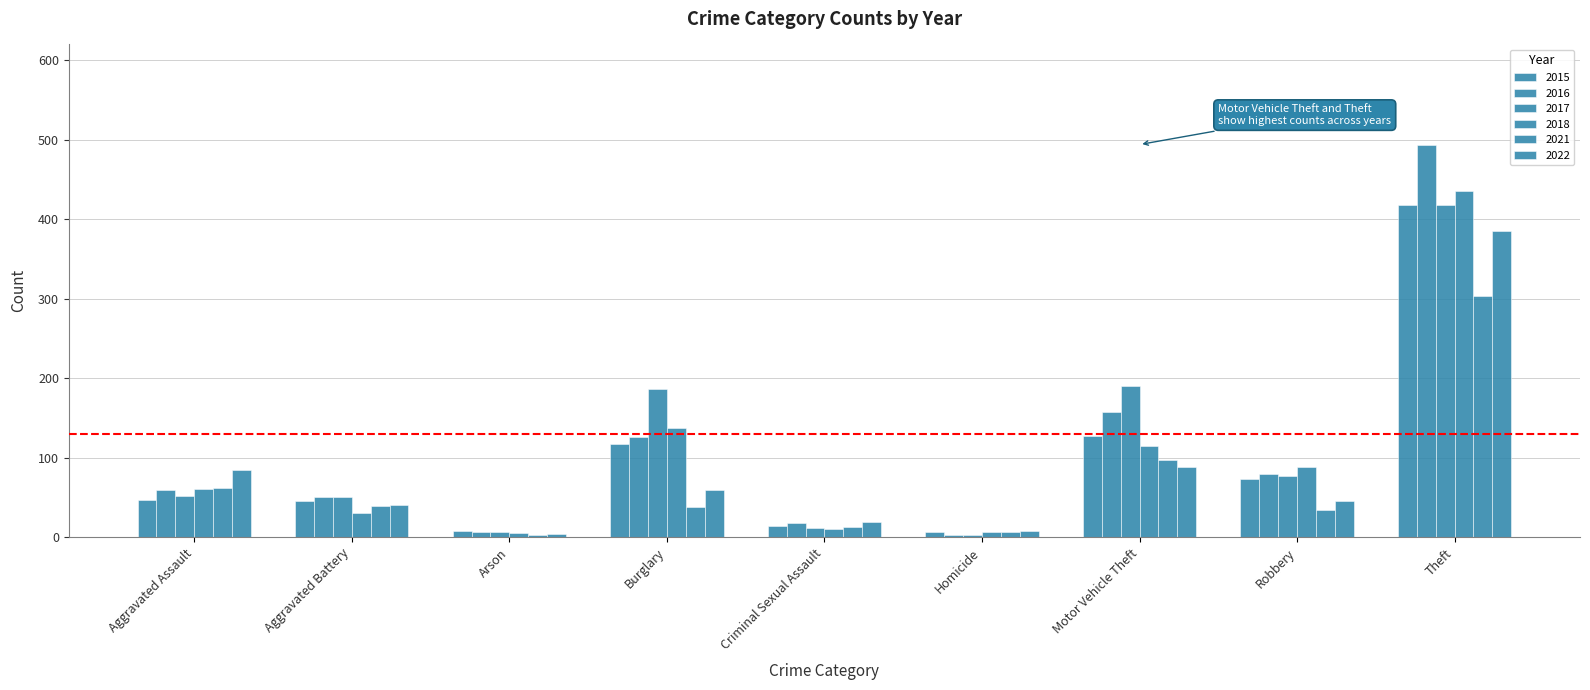

Which category has the highest value in the 2018 series?

Theft